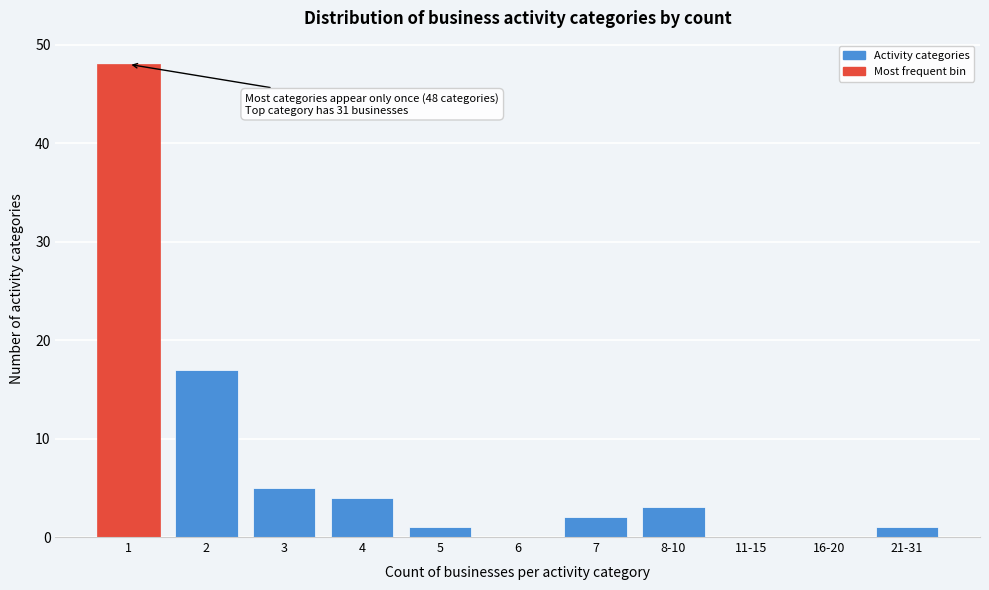

Reading left to right, transcribe all the data shown in this chart.

1=48	2=17	3=5	4=4	5=1	6=0	7=2	8-10=3	11-15=0	16-20=0	21-31=1